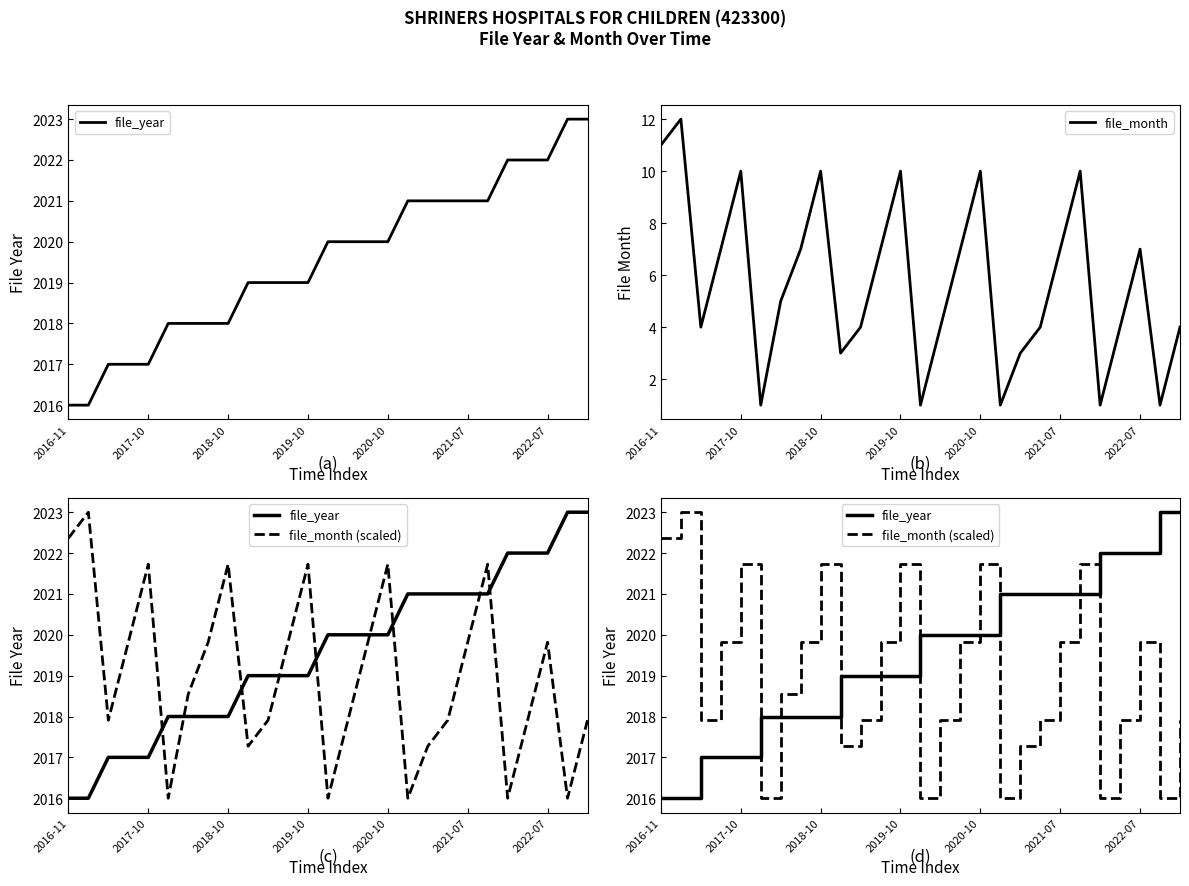

The value of file_month (scaled) at 21 is 2021.7. True or false?

True